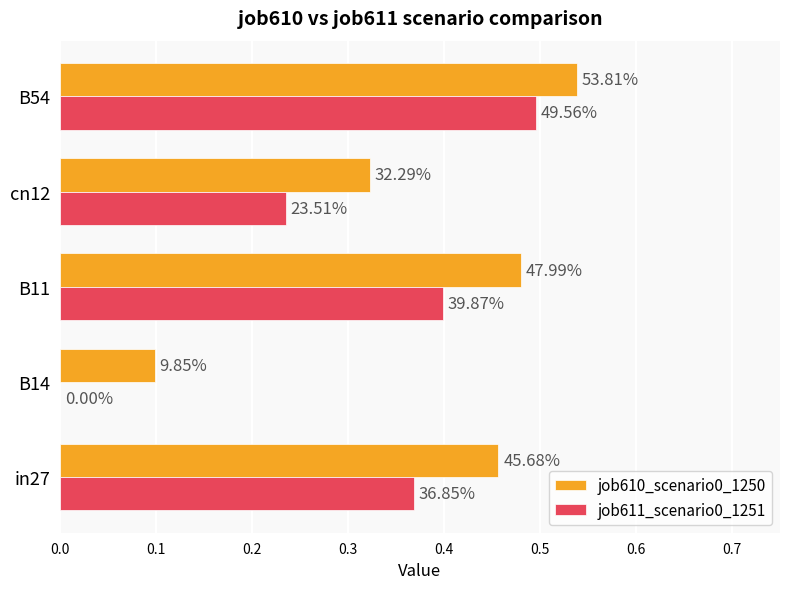

Reading left to right, transcribe all the data shown in this chart.

job610_scenario0_1250: 0.5	0.1	0.5	0.3	0.5
job611_scenario0_1251: 0.4	0.0	0.4	0.2	0.5